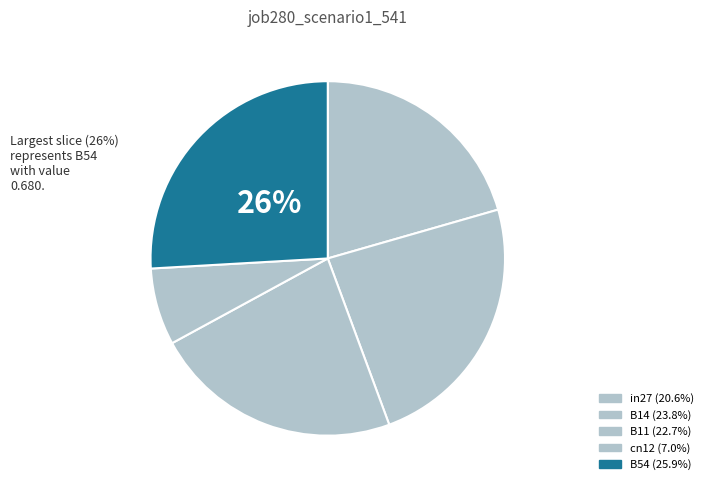

How many segments does this pie chart have?

5